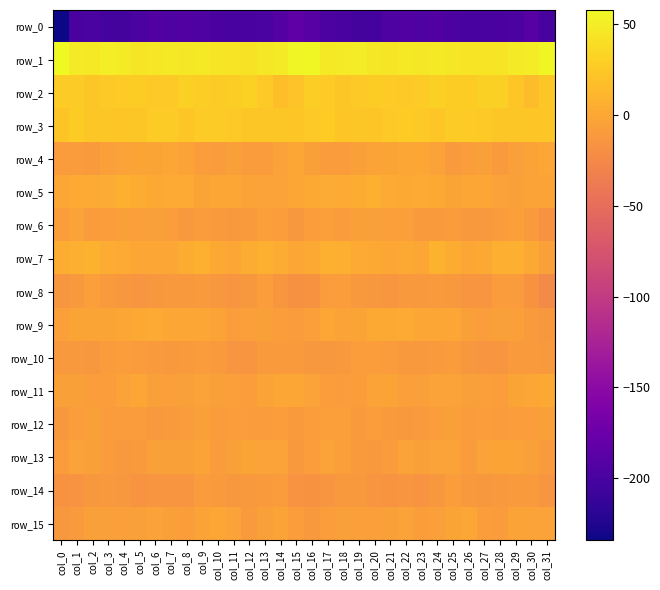

What is the sum of the row_5 values at col_12 and col_1?

-0.1